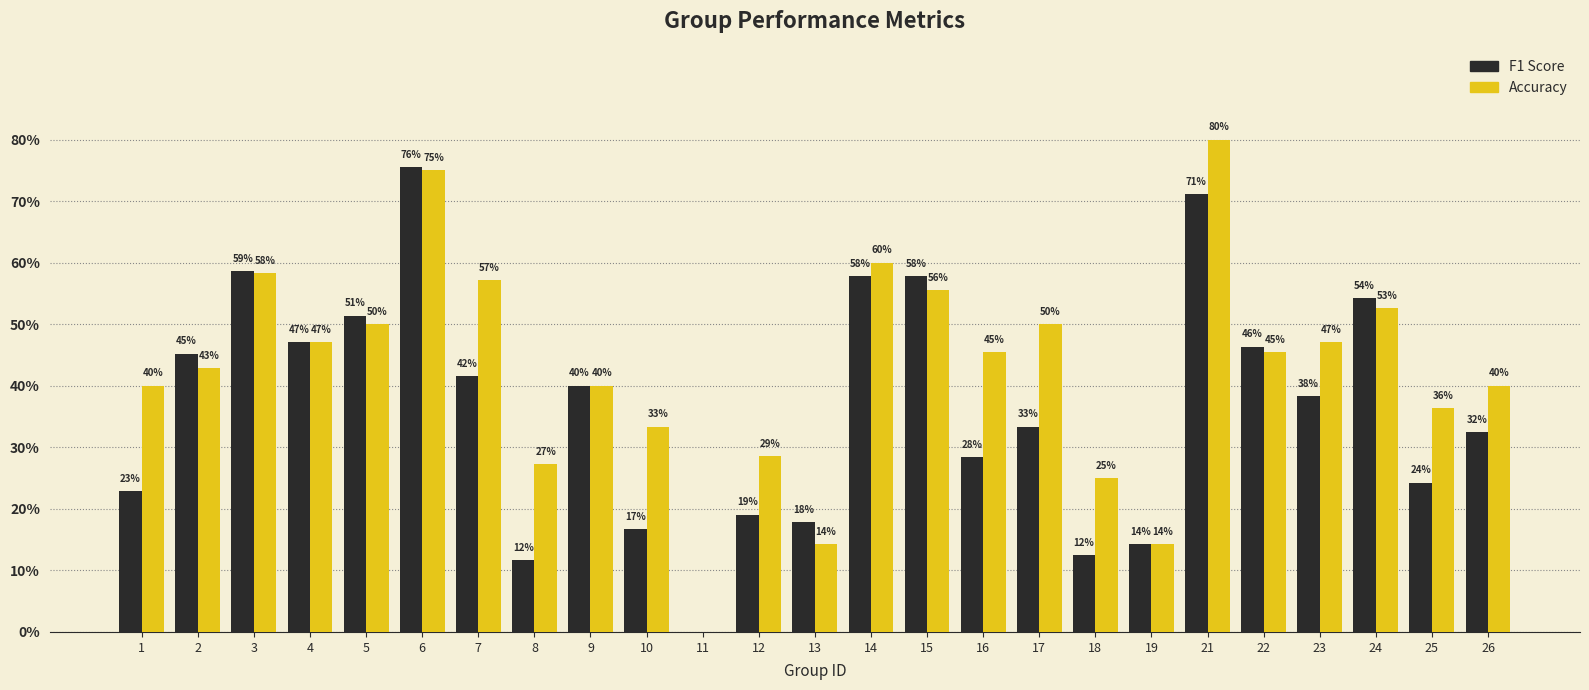

Are the bars grouped side by side (vs. stacked)?

Yes